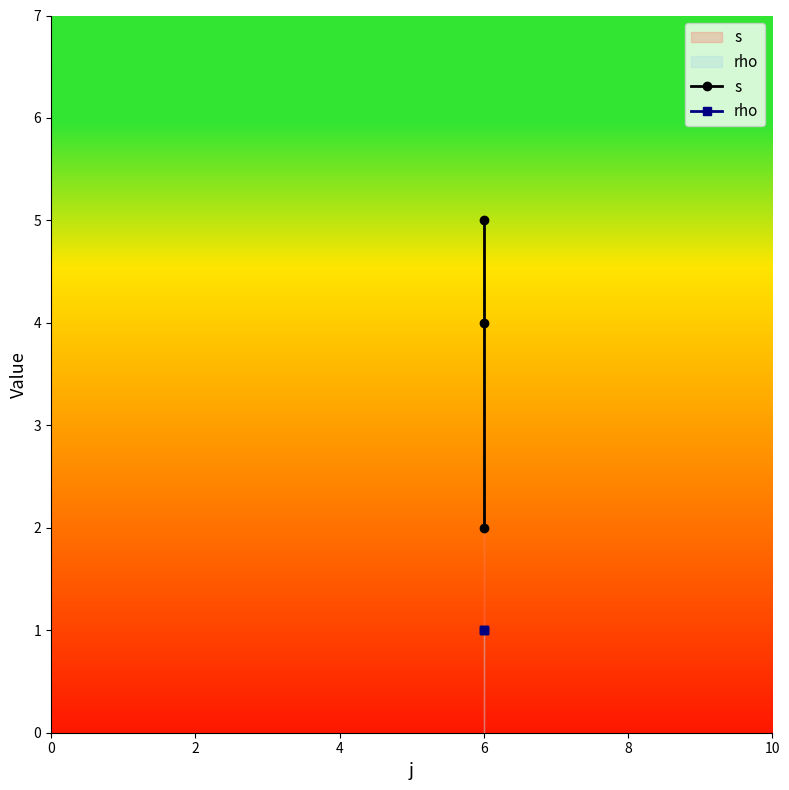

What is the average value of the rho series?

1